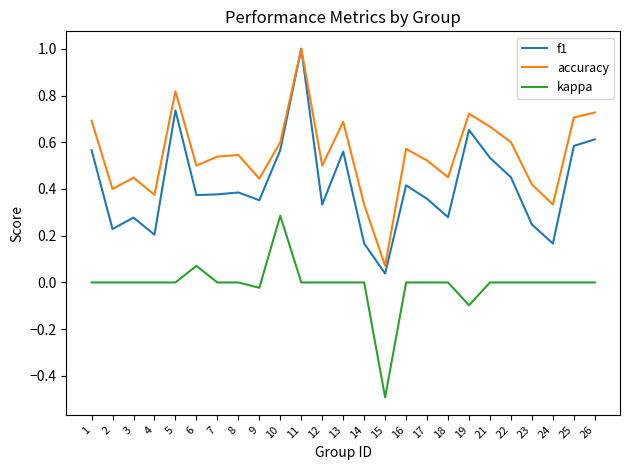

True or false: kappa and accuracy intersect in this chart.

False